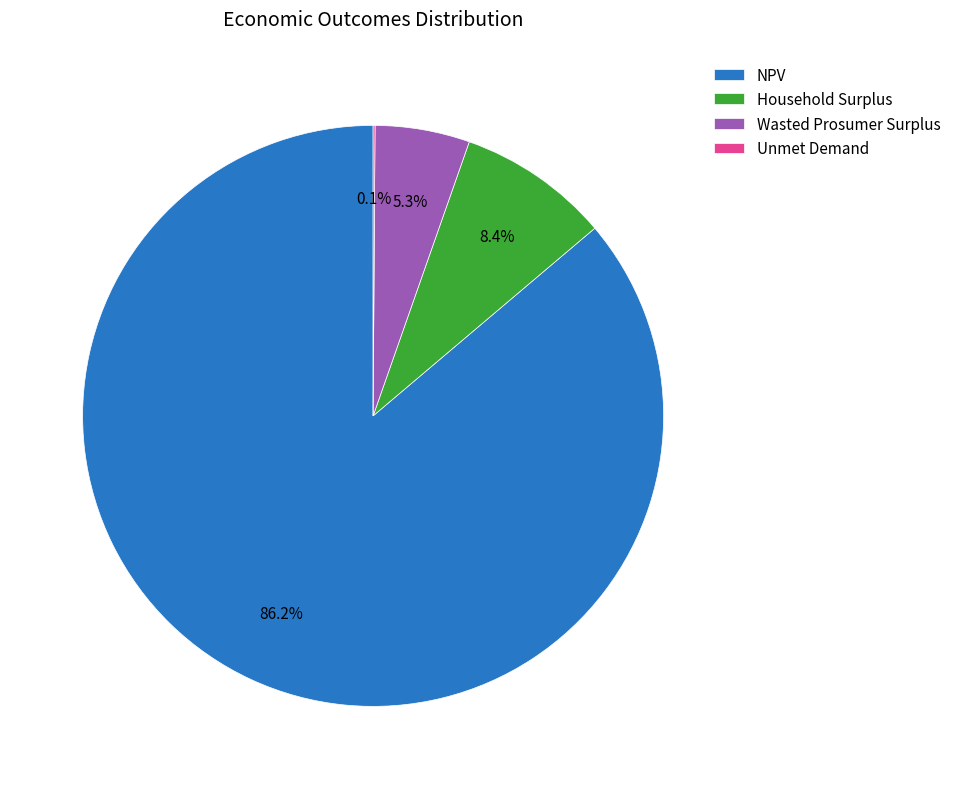

What is the largest slice in the pie chart?

NPV